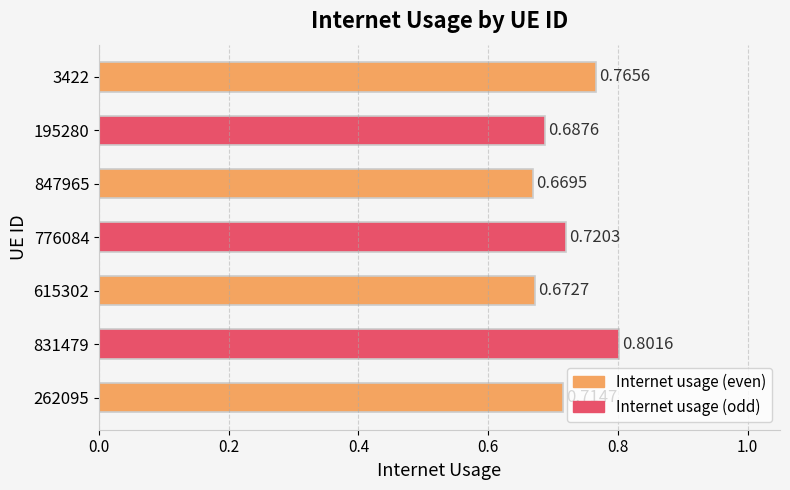

What is the sum of the values at 262095 and 776084?

1.4